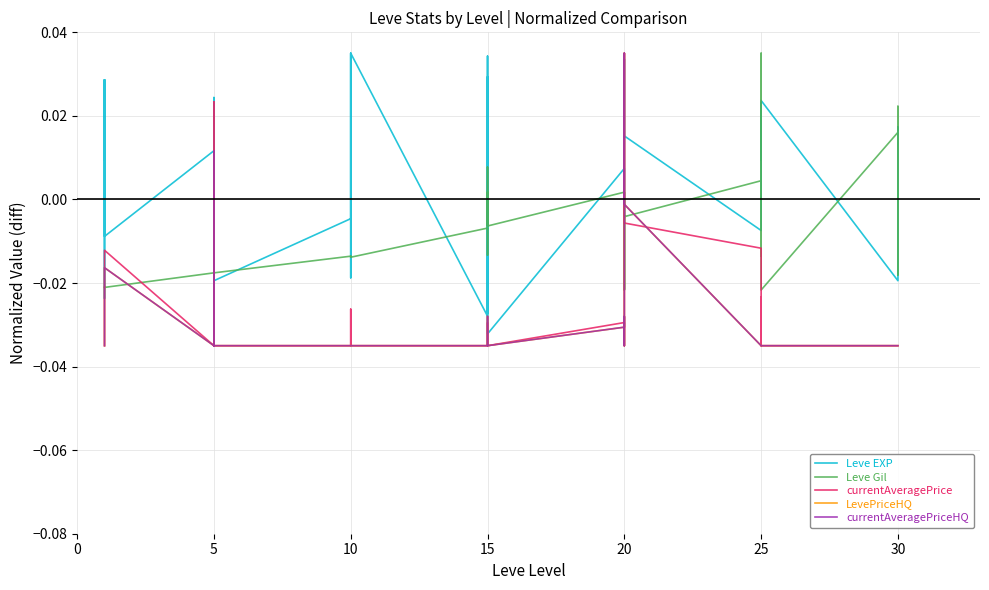

How many interior local peaks does the Leve Gil series have?

12